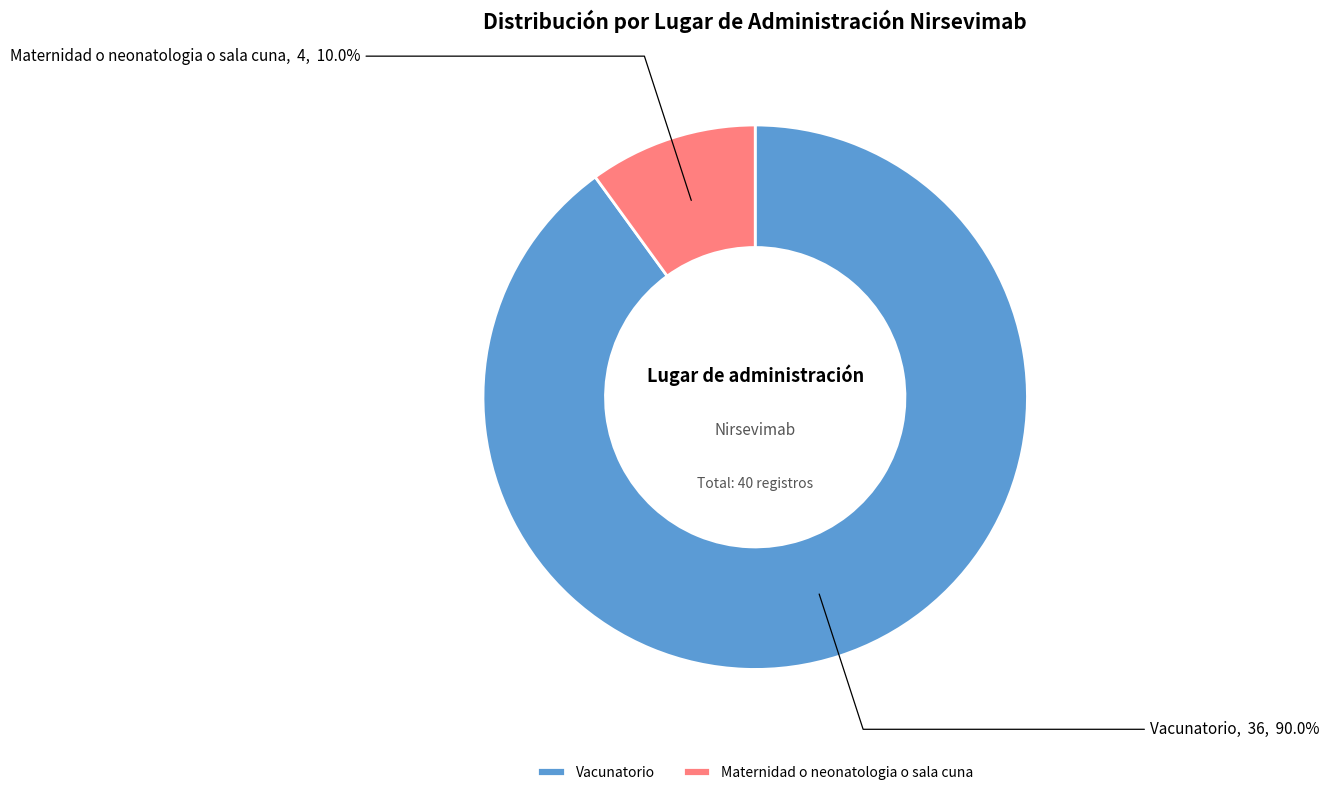

How many slices are in this pie chart?

2